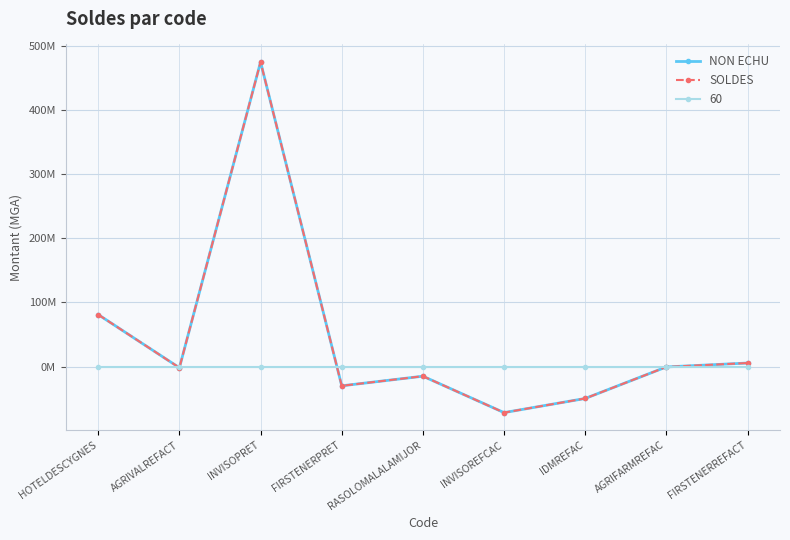

What is the value of the SOLDES point at the 2nd from the left?

-1796106.7